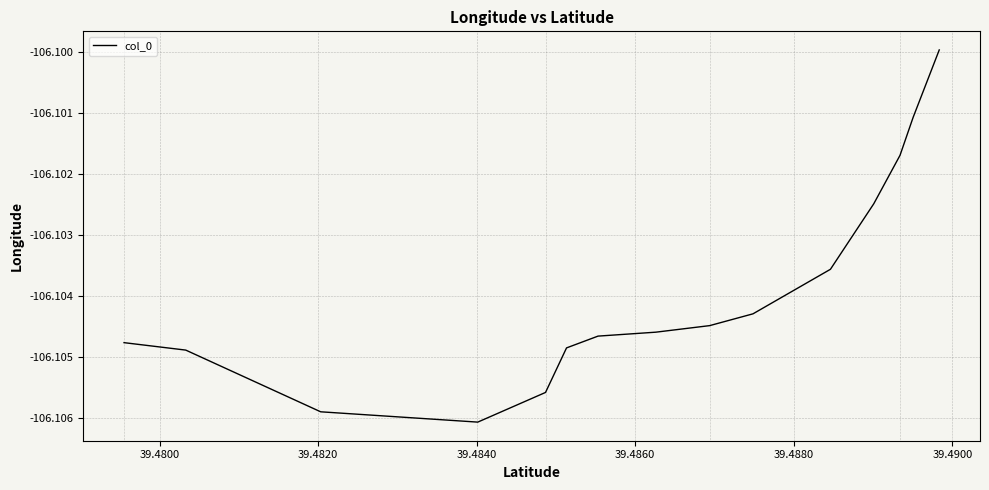

Reading left to right, transcribe all the data shown in this chart.

-106.1	-106.1	-106.1	-106.1	-106.1	-106.1	-106.1	-106.1	-106.1	-106.1	-106.1	-106.1	-106.1	-106.1	-106.1